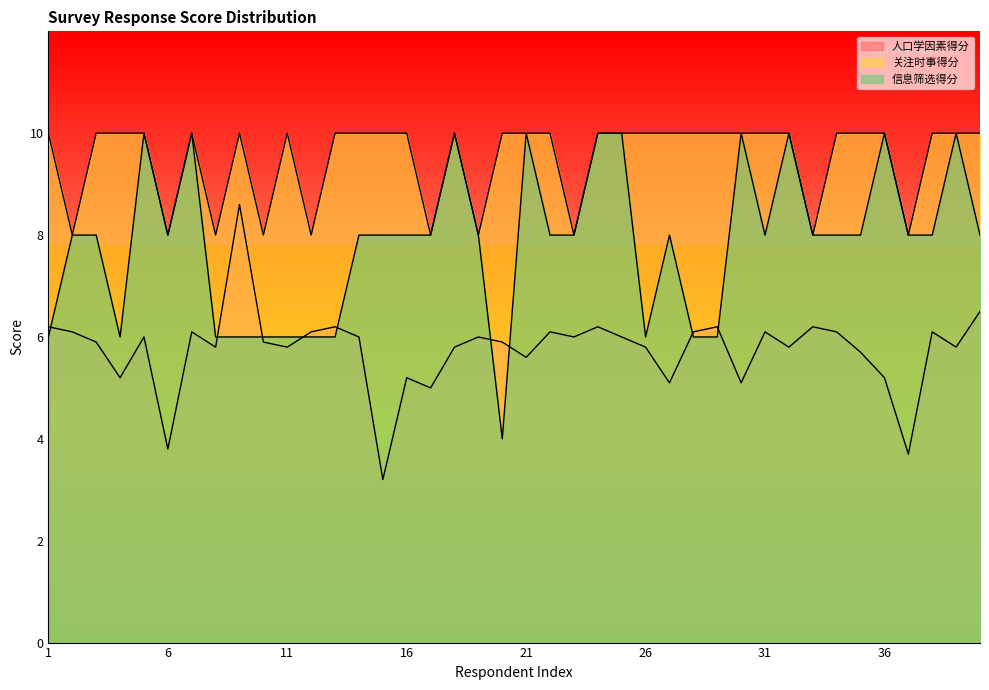

Rank the series by their average value, from lowest to highest.

人口学因素得分, 信息筛选得分, 关注时事得分